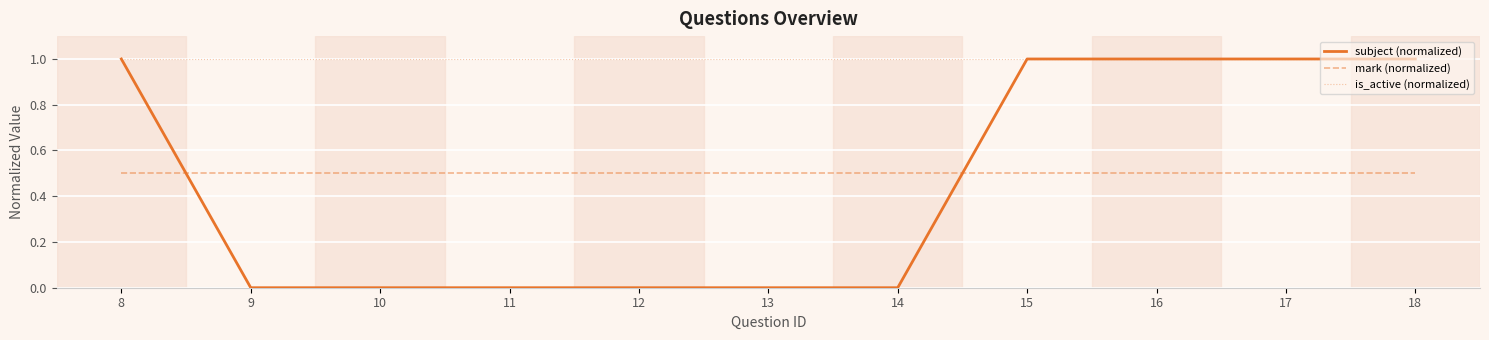

Count the number of categories in the chart.

11